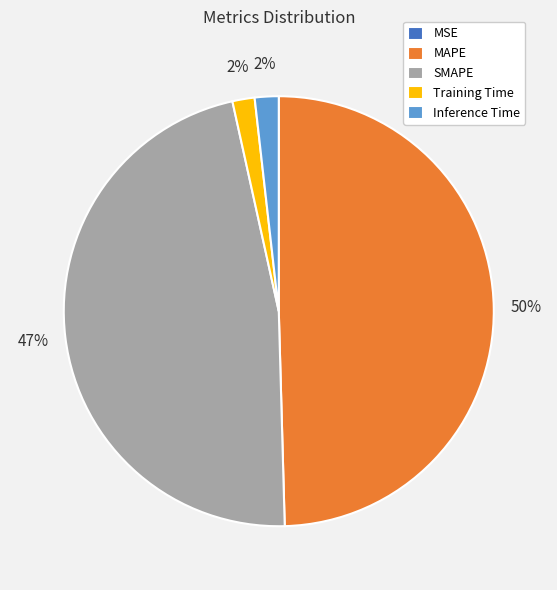

To the nearest percent, what portion does SMAPE represent?

47%